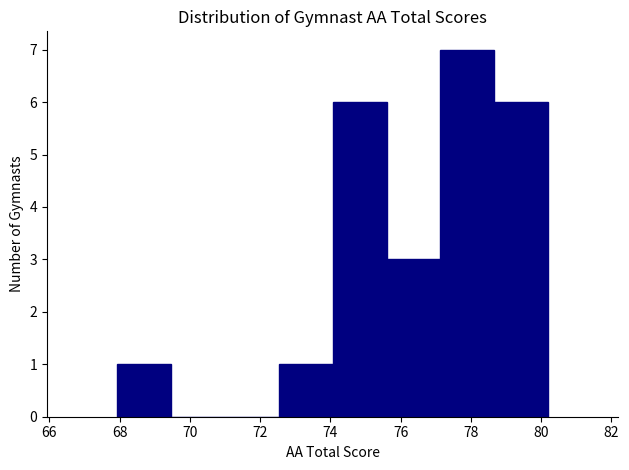

Over which range of the x-axis is the bar tallest?

77.2 to 78.6